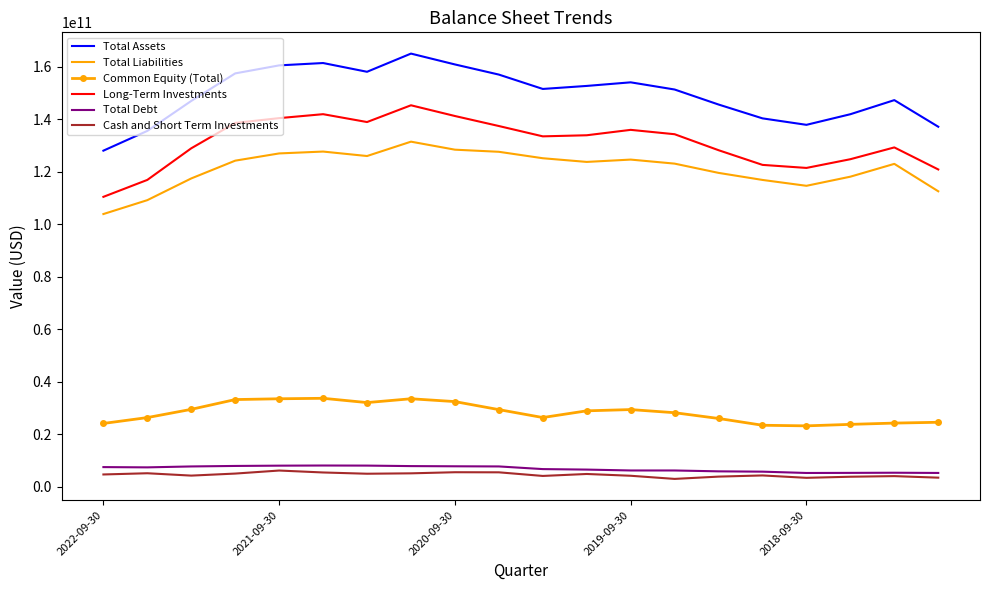

Which series has the largest range (max minus min)?

Total Assets